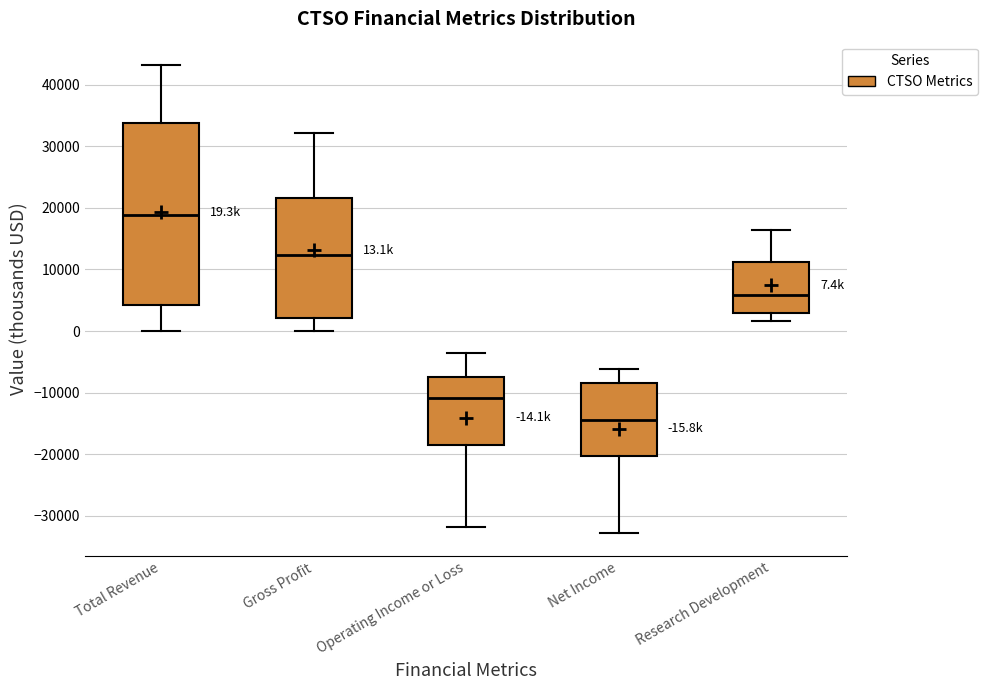

Which box's median line is the highest?

Total Revenue